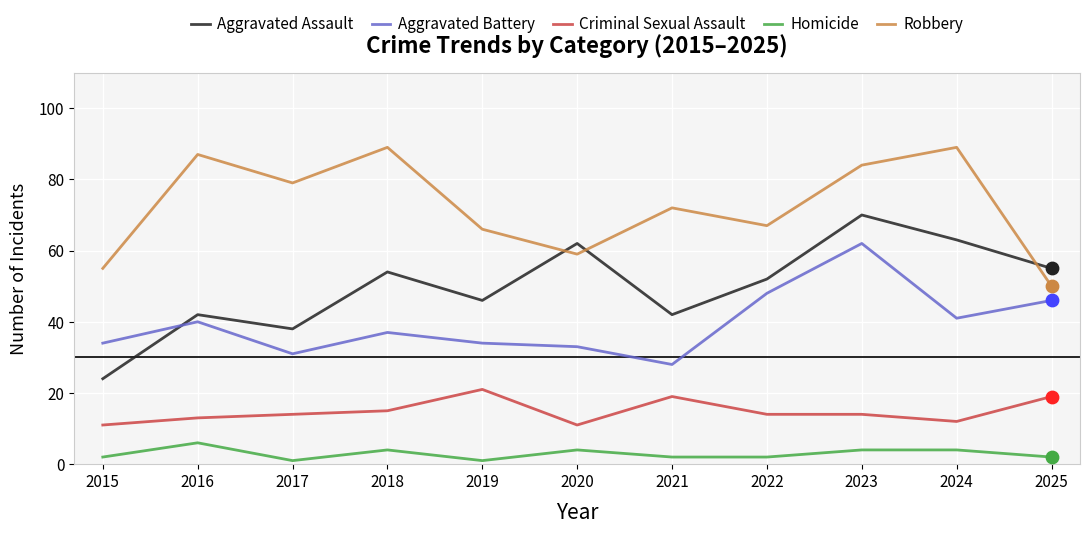

Between 2018 and 2022, which series saw the biggest shift?

Robbery